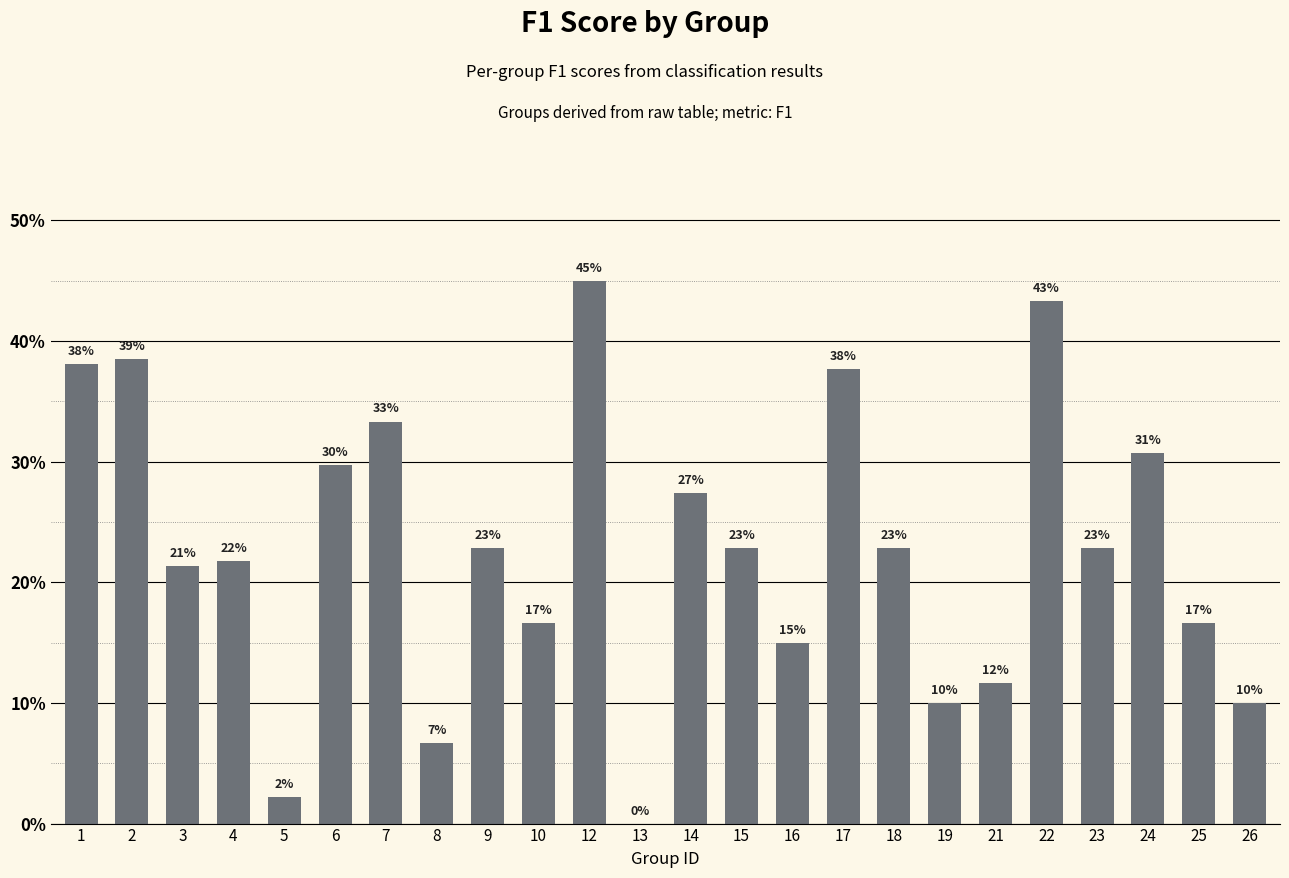

Are the bars horizontal?

No